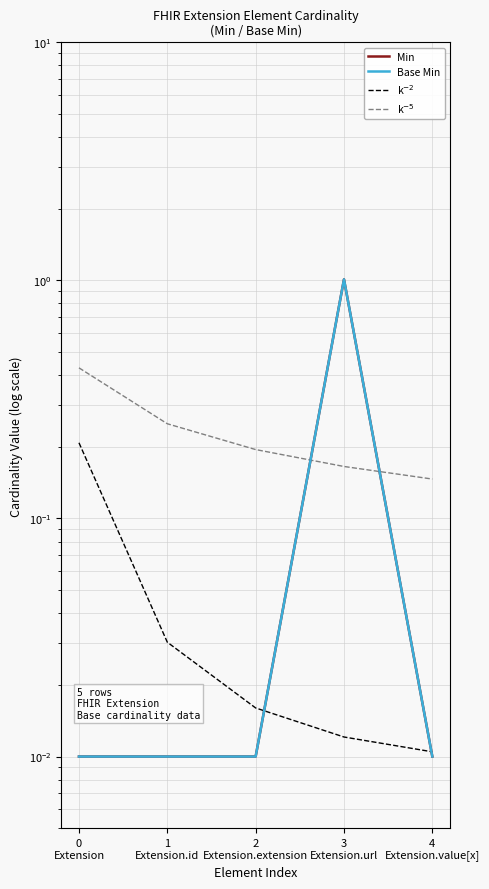

True or false: k$^{-2}$ and k$^{-5}$ intersect in this chart.

False